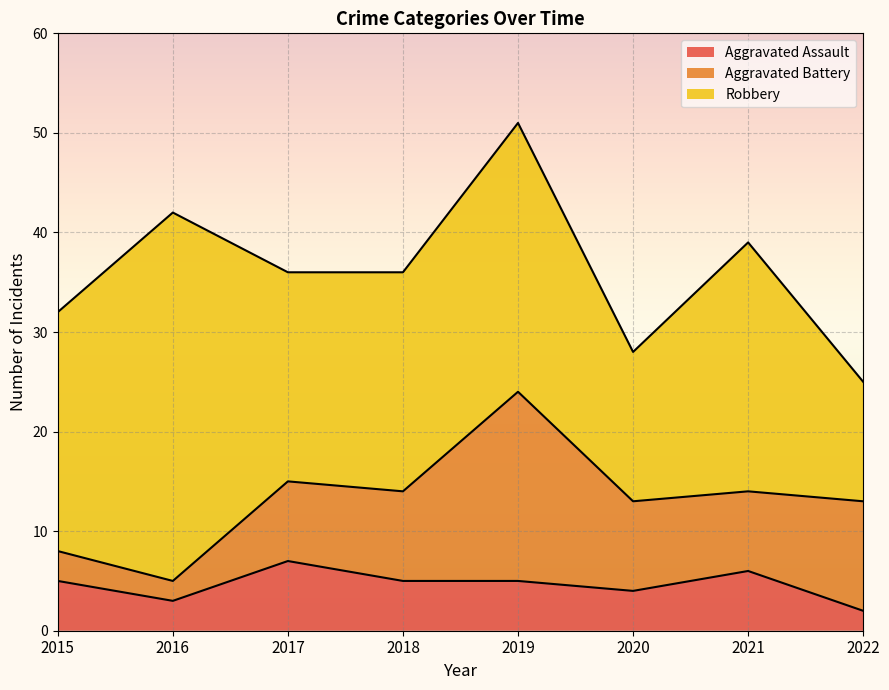

What is the value of the Aggravated Assault point at the 7th from the left?

6